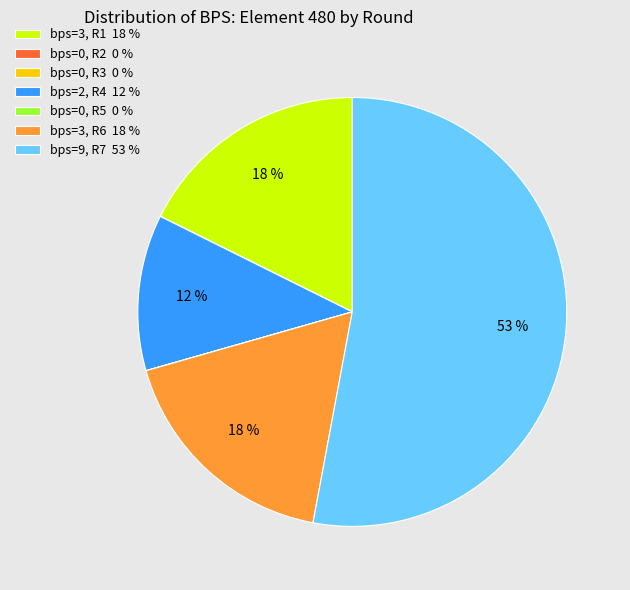

The bps=3, R6 18 % slice represents 18% of the pie. True or false?

True